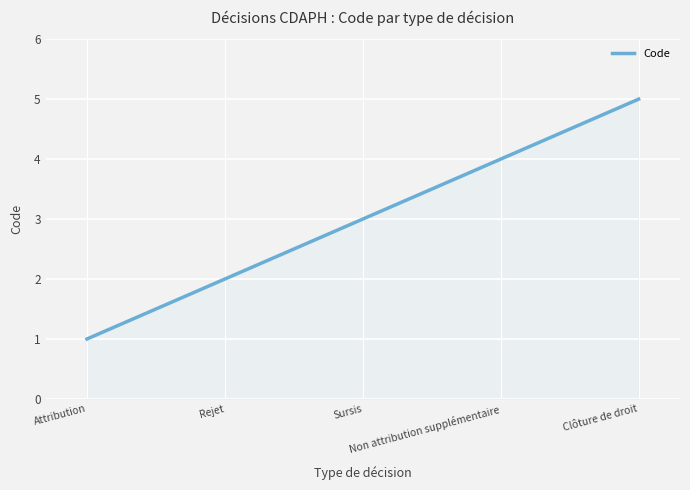

What is the greatest value displayed?

5.0